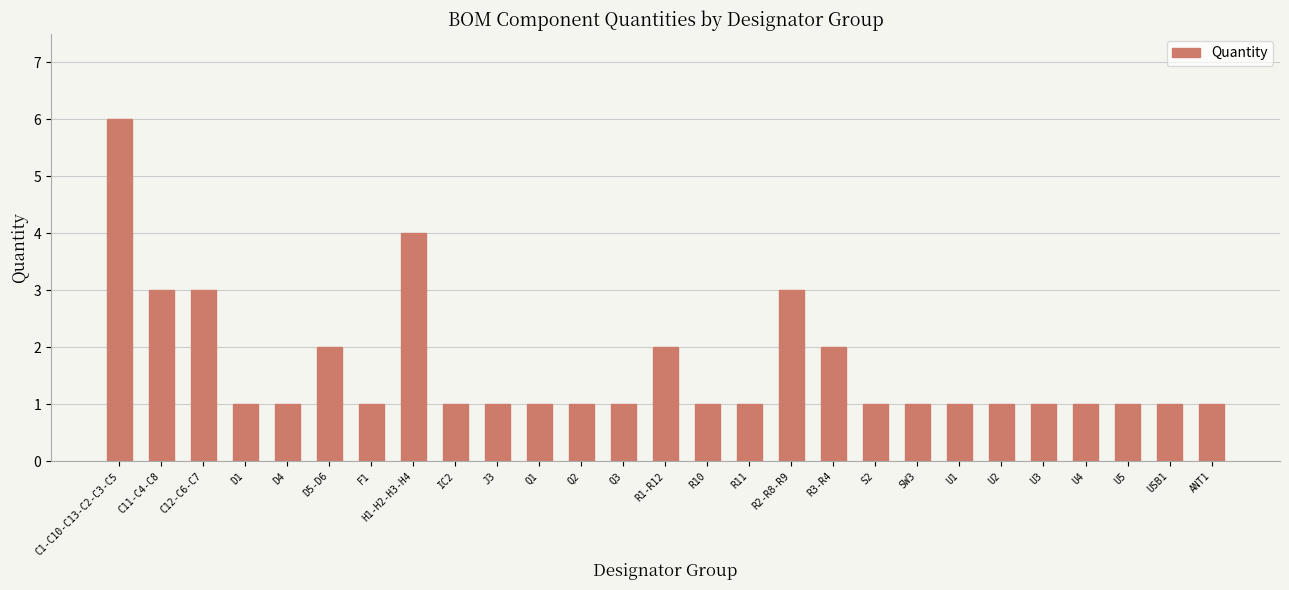

Approximately how many times larger is the value at U4 compared to U3?

1.0